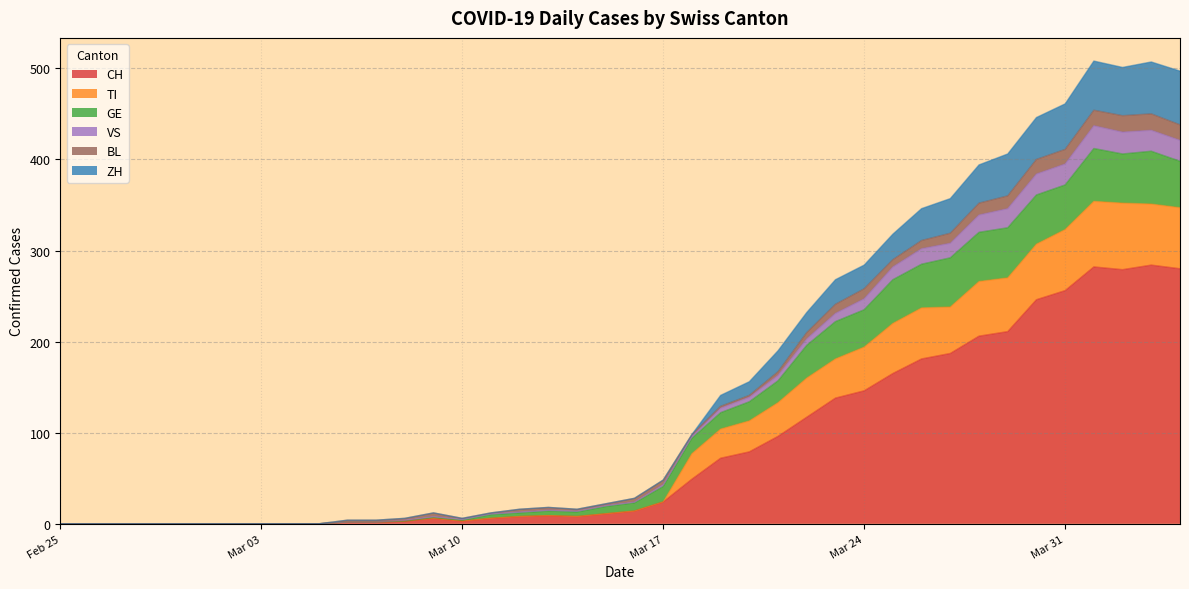

True or false: VS and CH cross at least once.

False